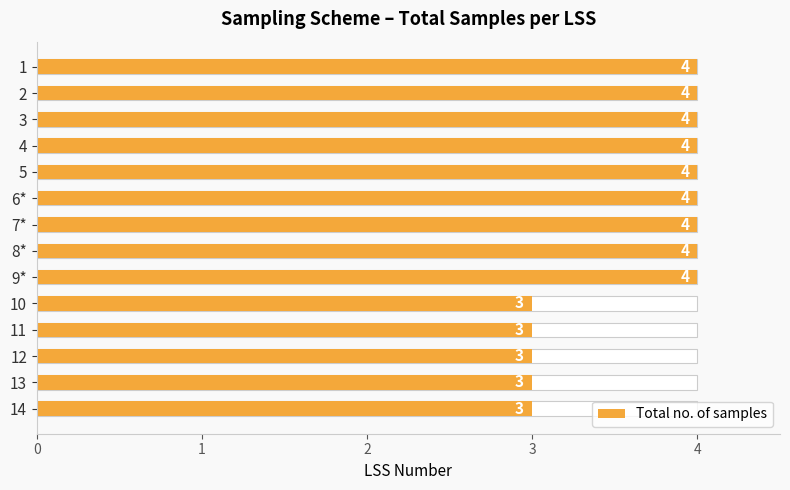

What is the value of the 3rd bar from the left?

4